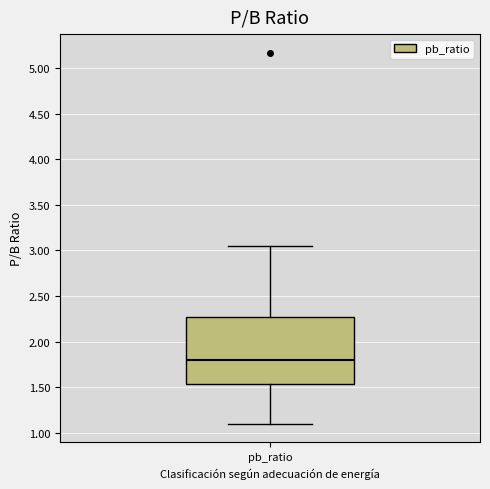

Read this box plot against the y-axis: the position of the median line, the range covered by the box, and the ends of both whiskers. The values are not printed on the chart, so give them approximately, as read against the axis.

median 1.80, box 1.55 to 2.30, whiskers 1.10 to 3.05